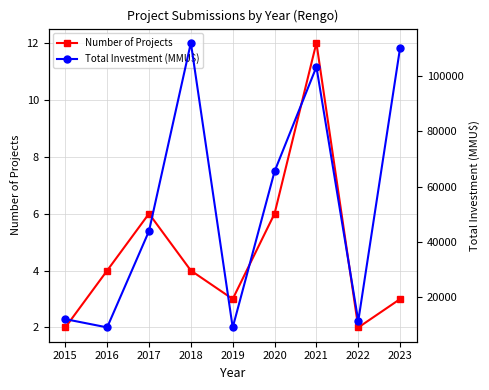

Is the value of Total Investment (MMU$) at 2016 greater than the value of Number of Projects at 2020?

Yes